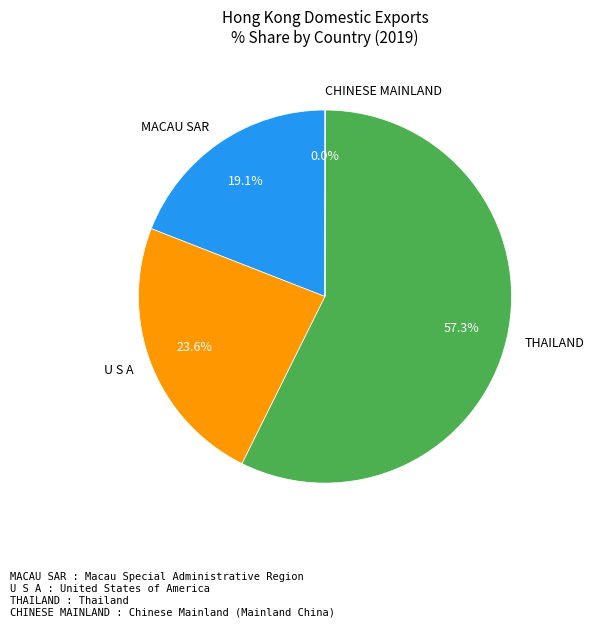

To the nearest percent, what percentage of the pie is U S A?

24%